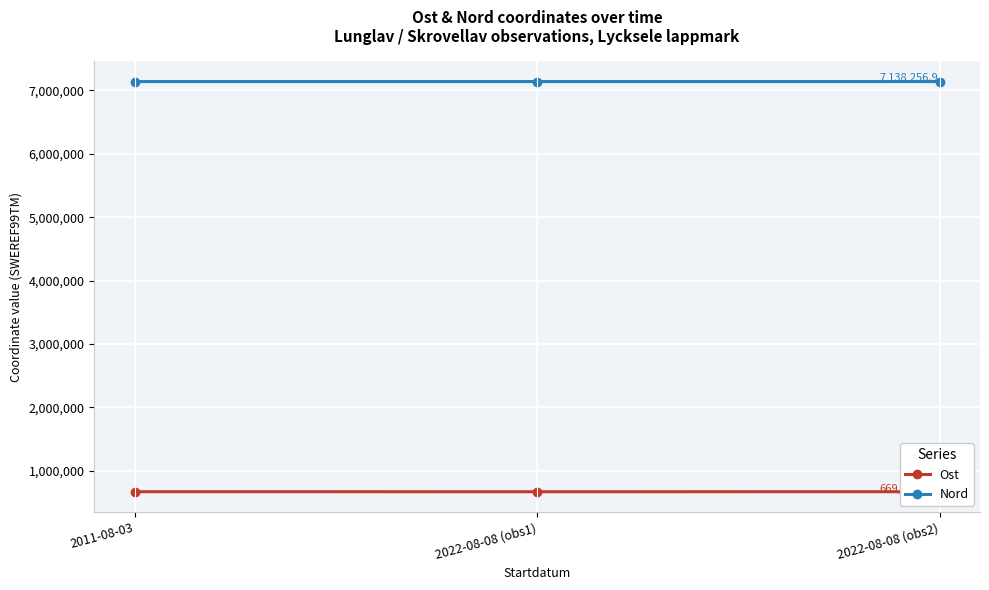

The value of Nord at 2022-08-08 (obs2) is 1842180.1. True or false?

False